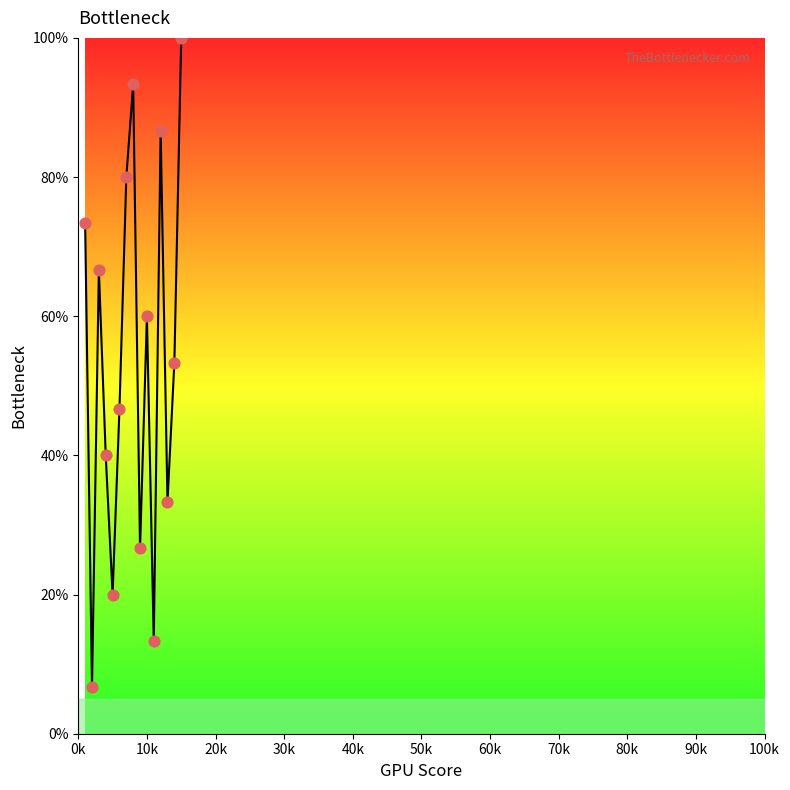

What is the maximum value shown in the chart?

100.0